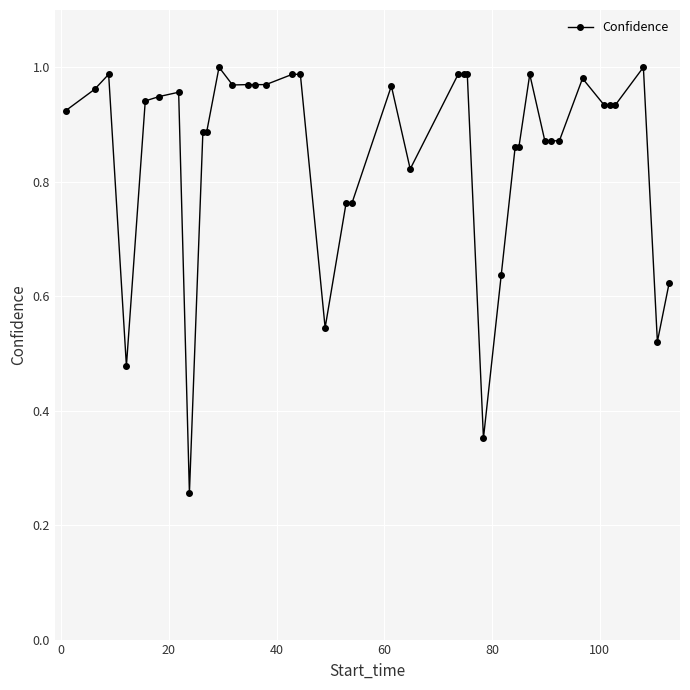

What is the difference between the maximum and minimum values?

0.7